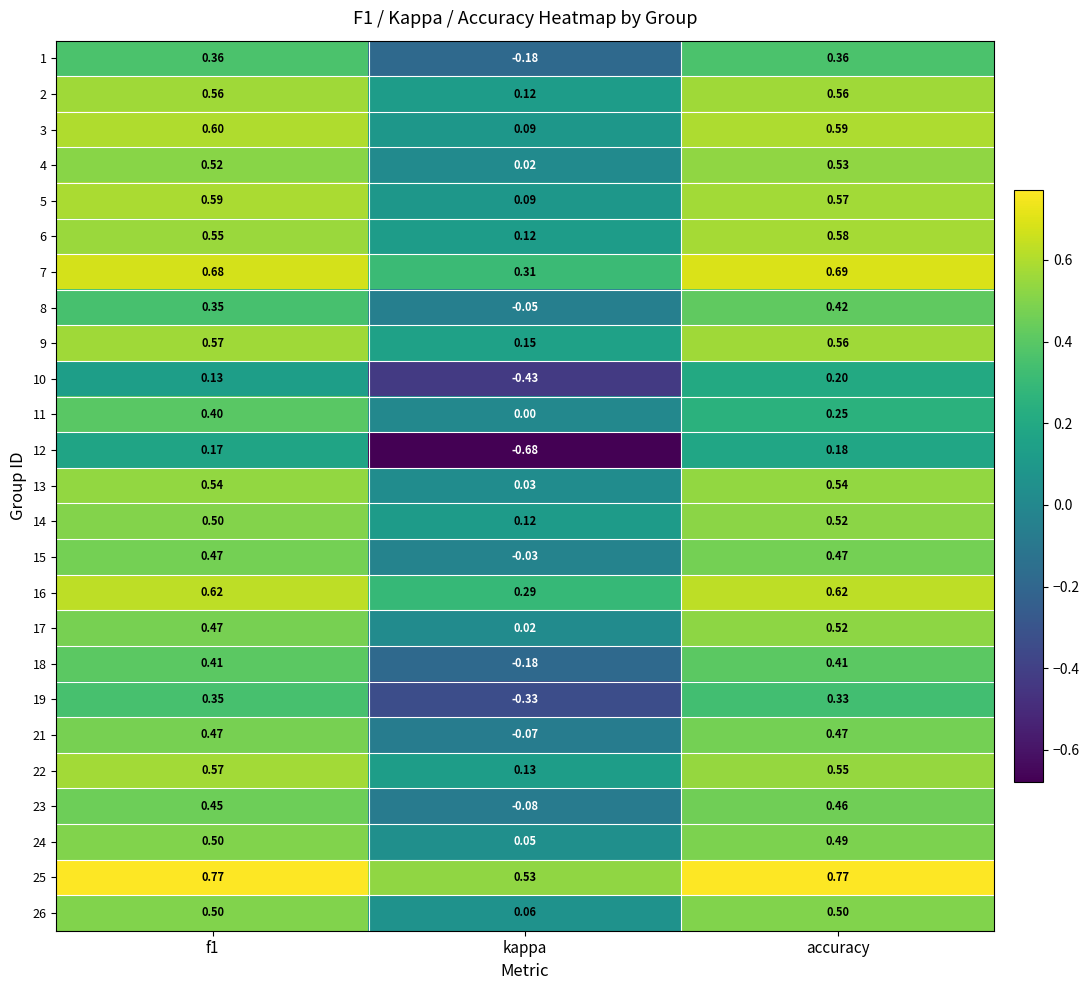

At which label is 25 closest to 0?

kappa